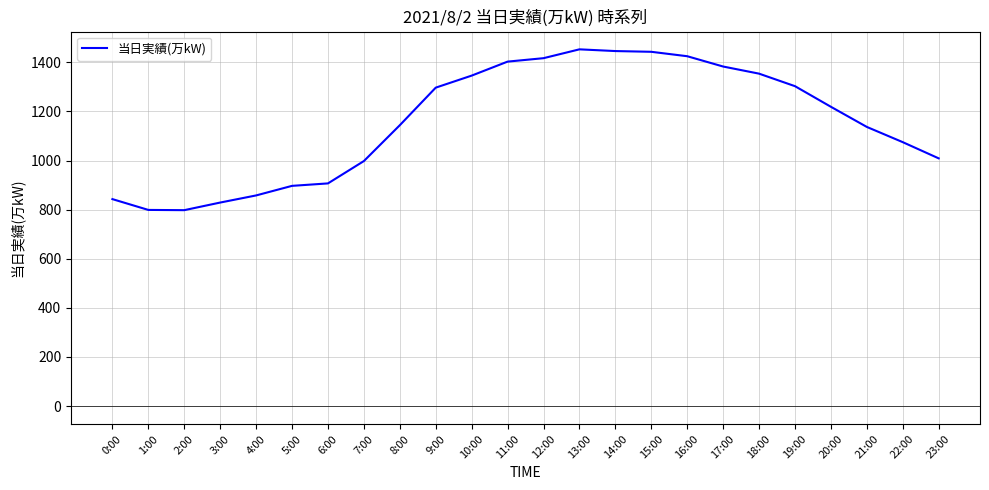

How many series are shown in this chart?

1